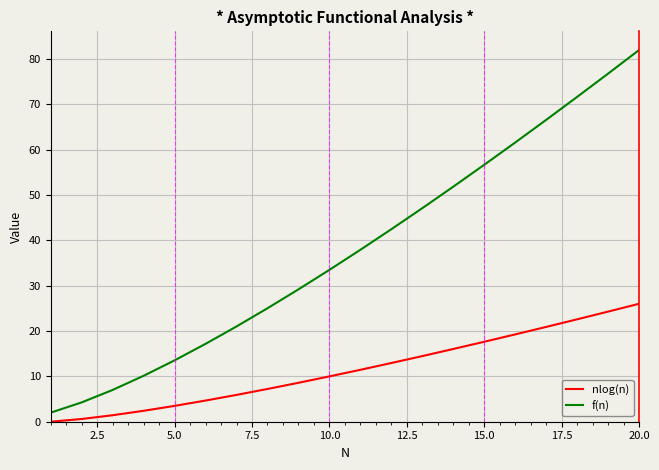

What is the difference between the maximum and minimum values in the nlog(n) series?

26.0